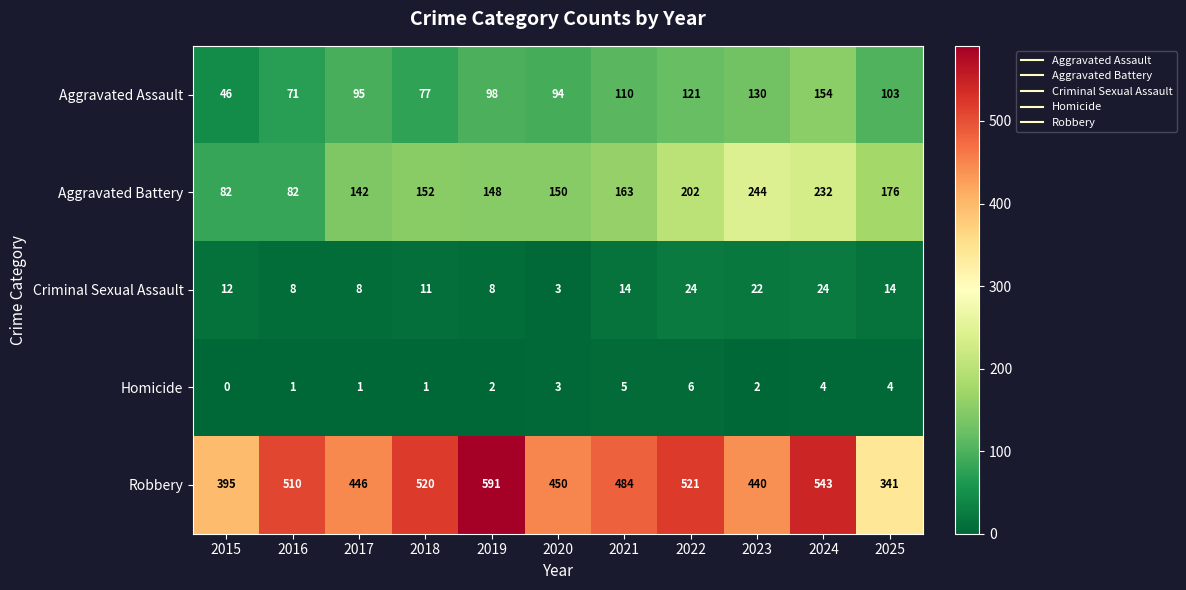

Is the value of Aggravated Battery at 2015 greater than the value of Criminal Sexual Assault at 2021?

Yes